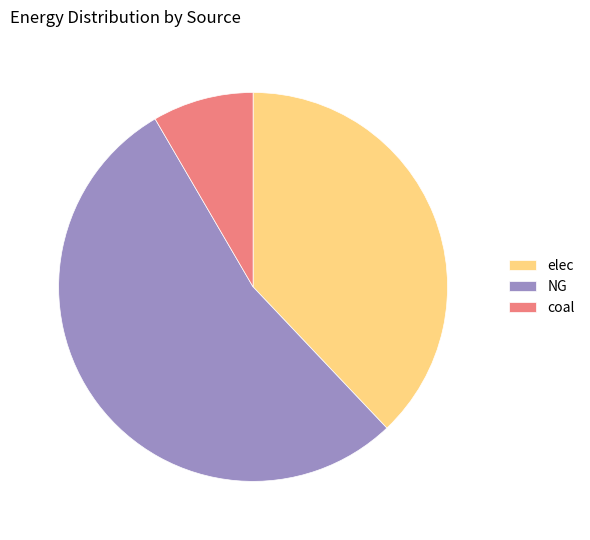

Rank the categories by value from highest to lowest.

NG, elec, coal